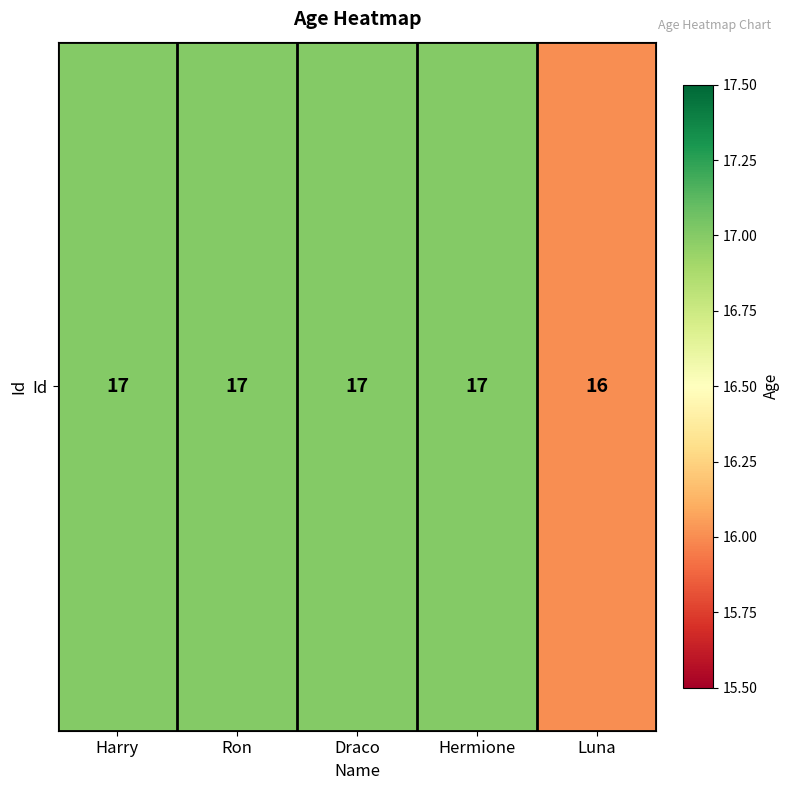

Rank the categories by value from lowest to highest.

Luna, Harry, Ron, Draco, Hermione